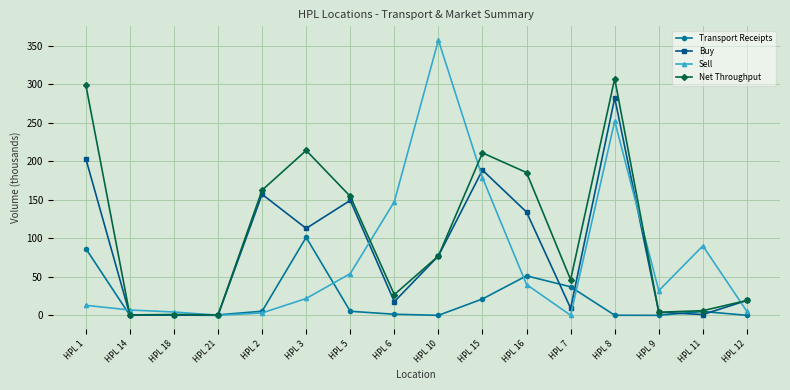

What is the difference between the second highest and second lowest values in the Net Throughput series?

298.8